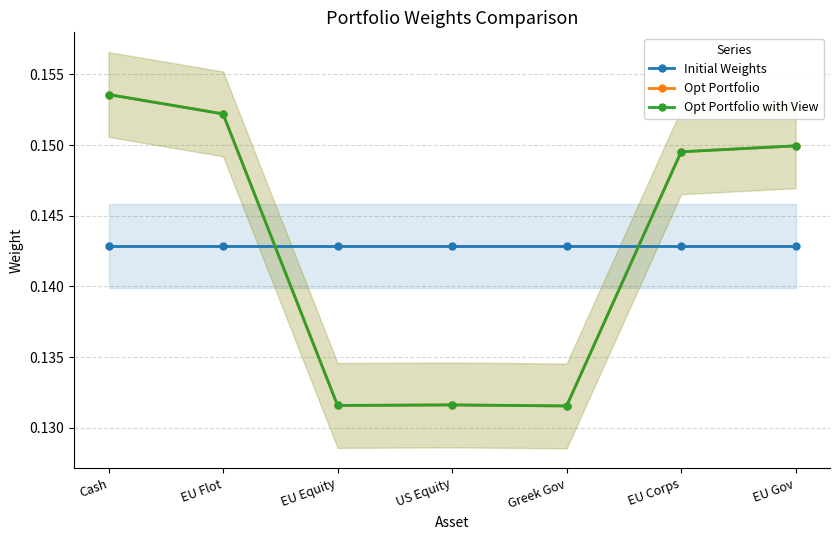

How many lines are shown in the chart?

3